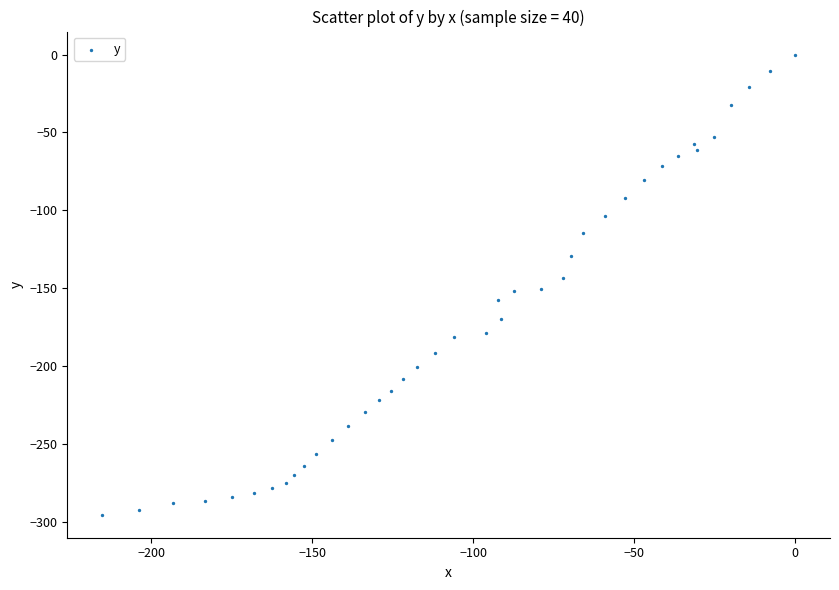

What is the range of Y values (max minus min)?

295.6